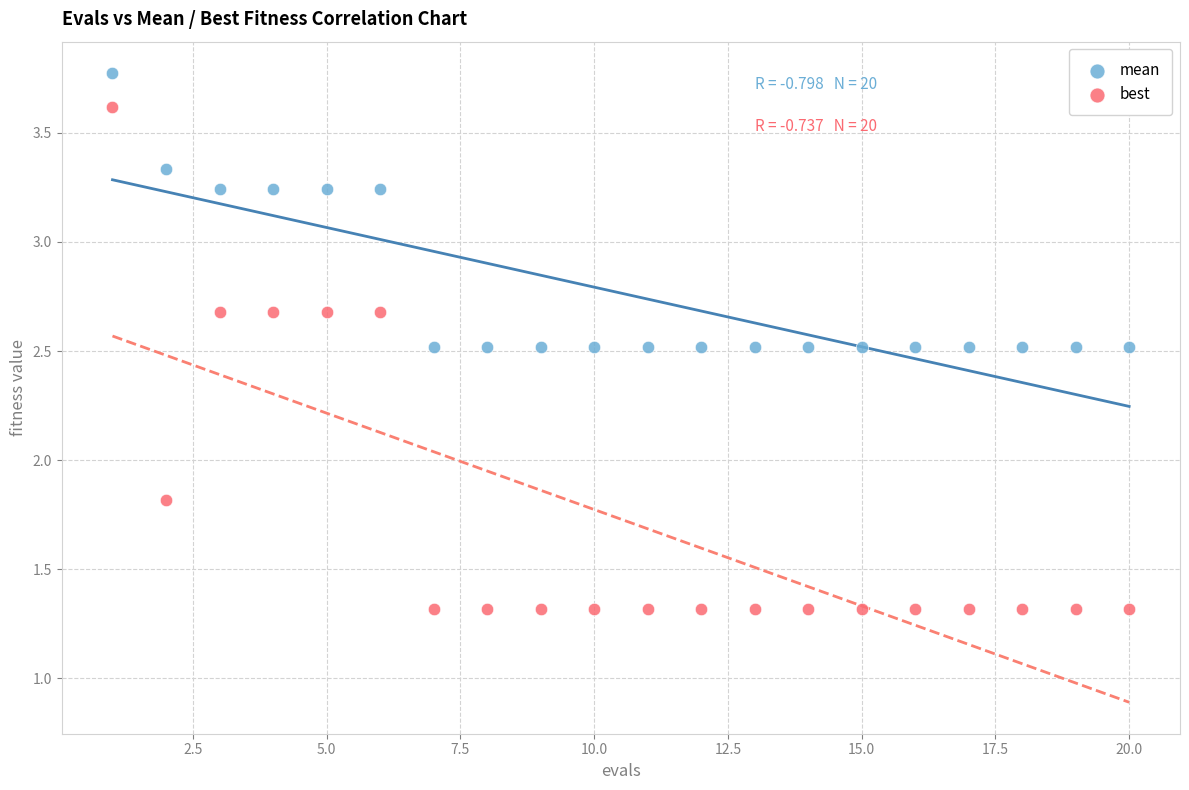

Across all data points, what is the range of X values (max minus min)?

19.0